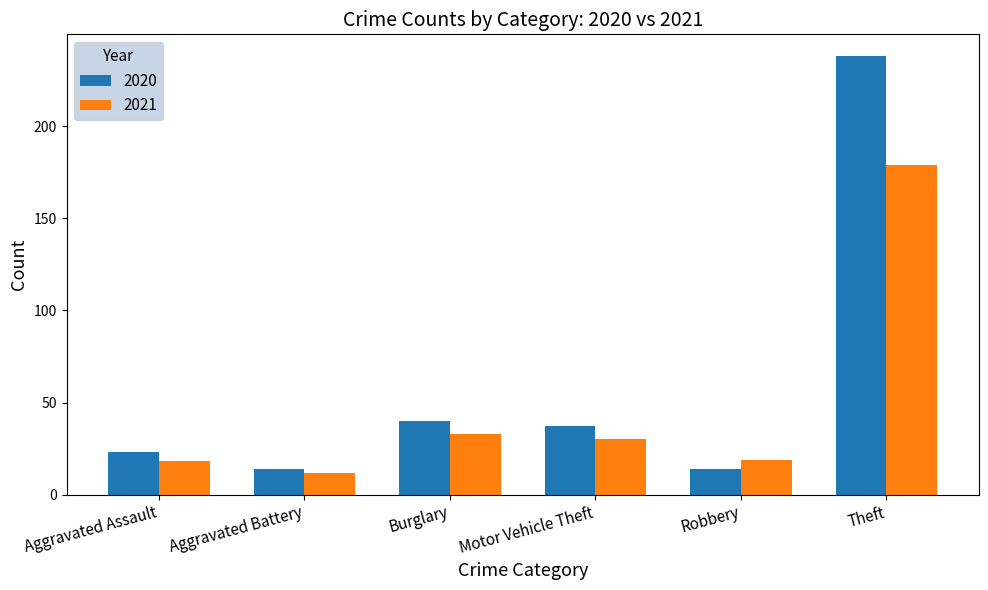

What is the label of the 5th bar from the left?

Robbery